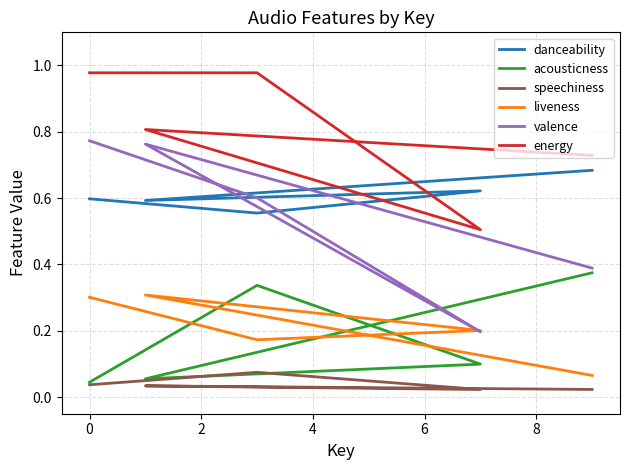

Is this an area chart (filled region under the line)?

No